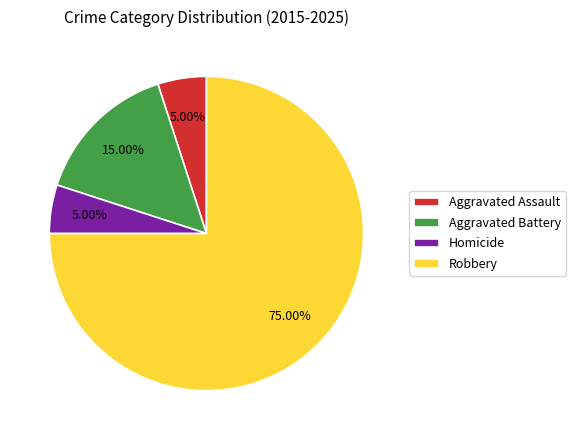

How many slices are in this pie chart?

4